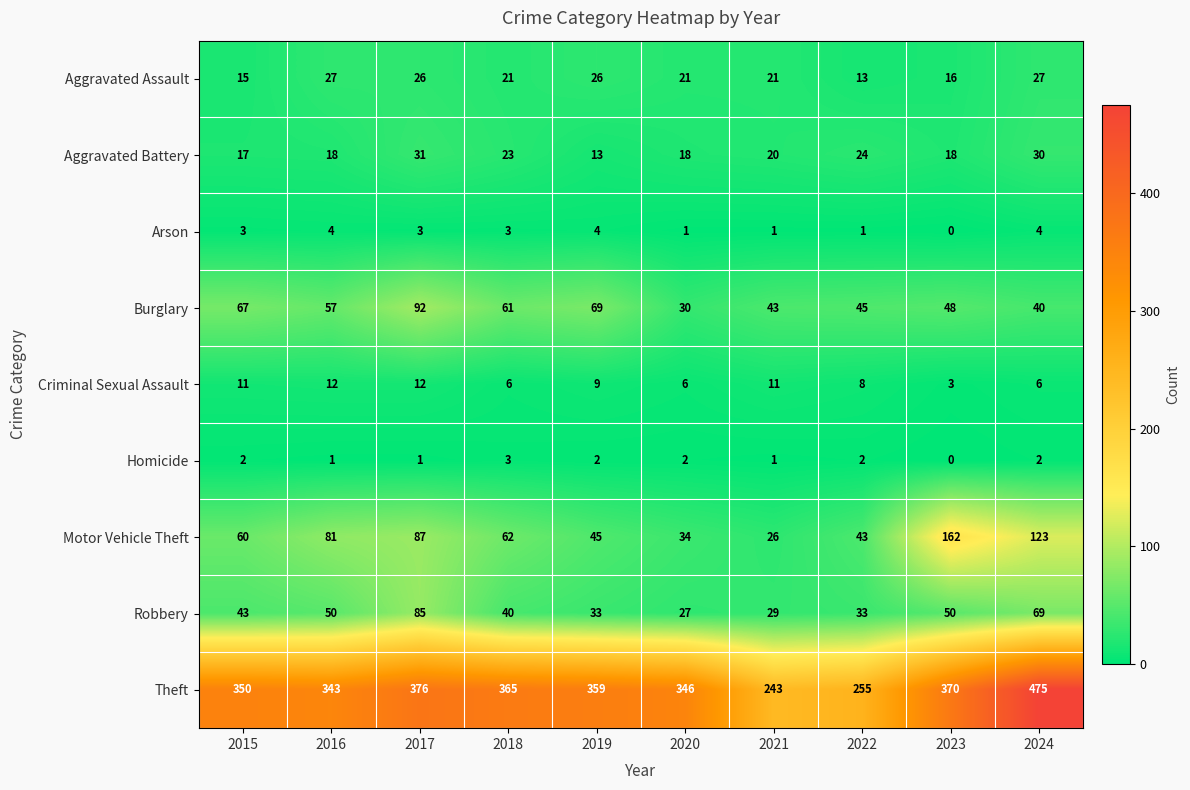

The Robbery series shows 40 at 2018. True or false?

True